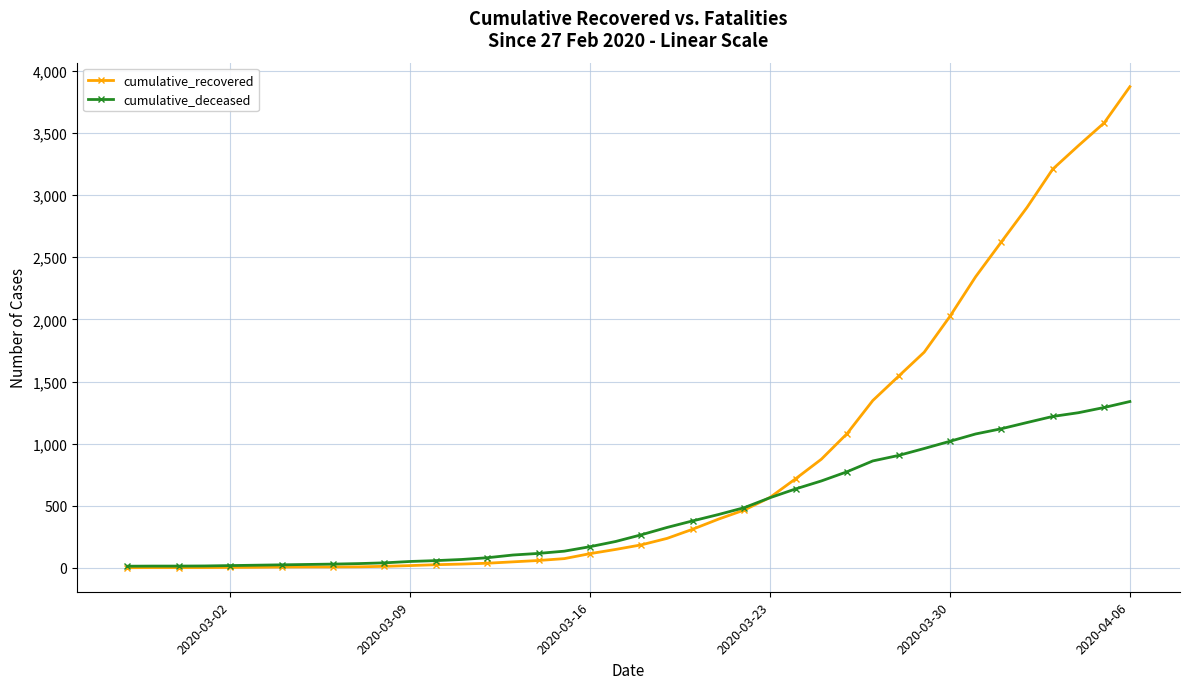

List the series in order of their peak value, lowest first.

cumulative_deceased, cumulative_recovered